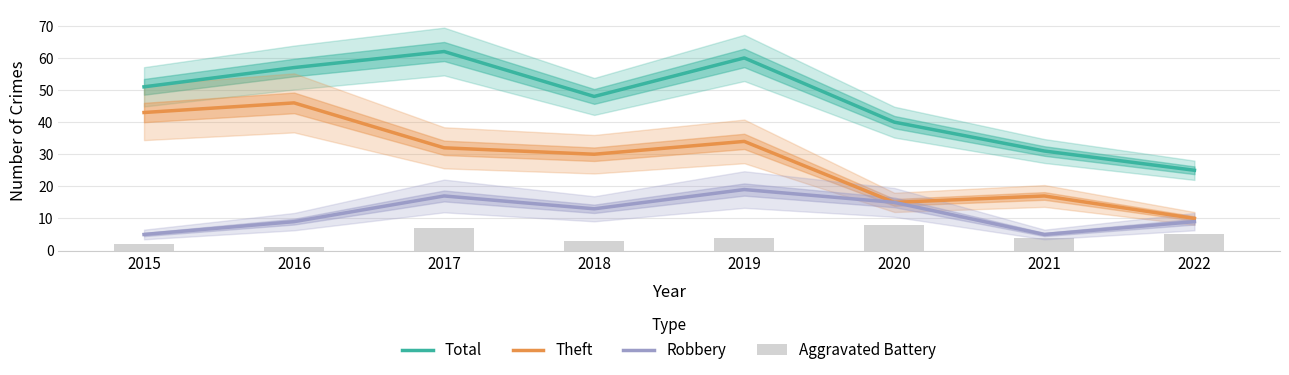

Reading left to right, transcribe all the data shown in this chart.

Total: 2015=51	2016=57	2017=62	2018=48	2019=60	2020=40	2021=31	2022=25
Theft: 2015=43	2016=46	2017=32	2018=30	2019=34	2020=15	2021=17	2022=10
Robbery: 2015=5	2016=9	2017=17	2018=13	2019=19	2020=15	2021=5	2022=9
Aggravated Battery: 2015=2	2016=1	2017=7	2018=3	2019=4	2020=8	2021=4	2022=5